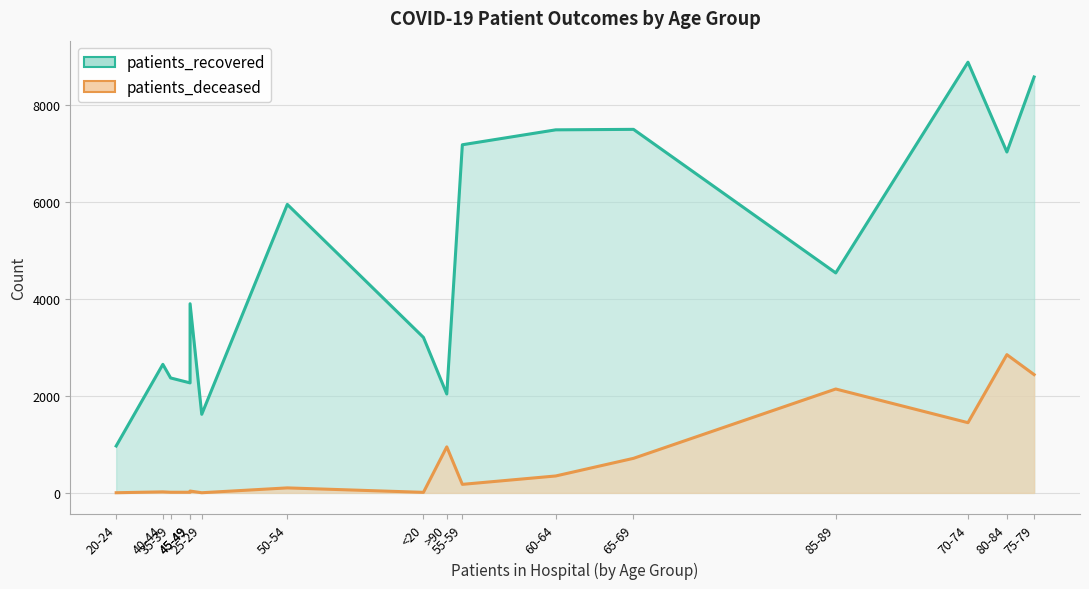

Is it true that patients_recovered equals 3215 at 45-49?

False